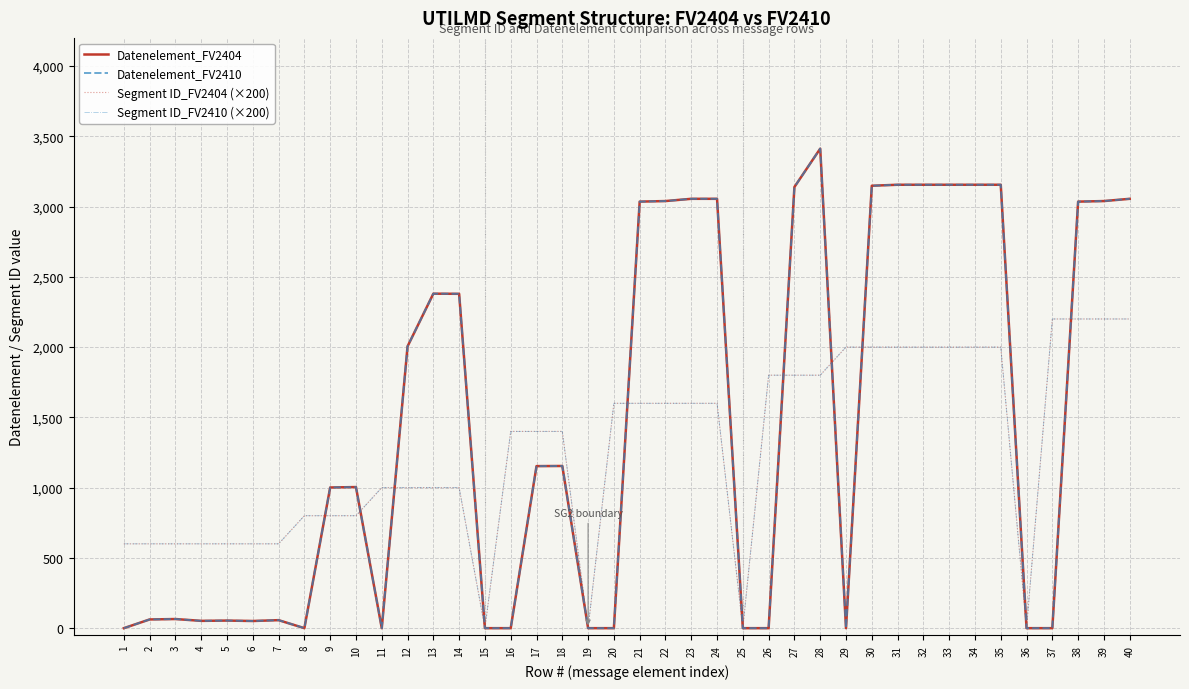

Is this an area chart (filled region under the line)?

No